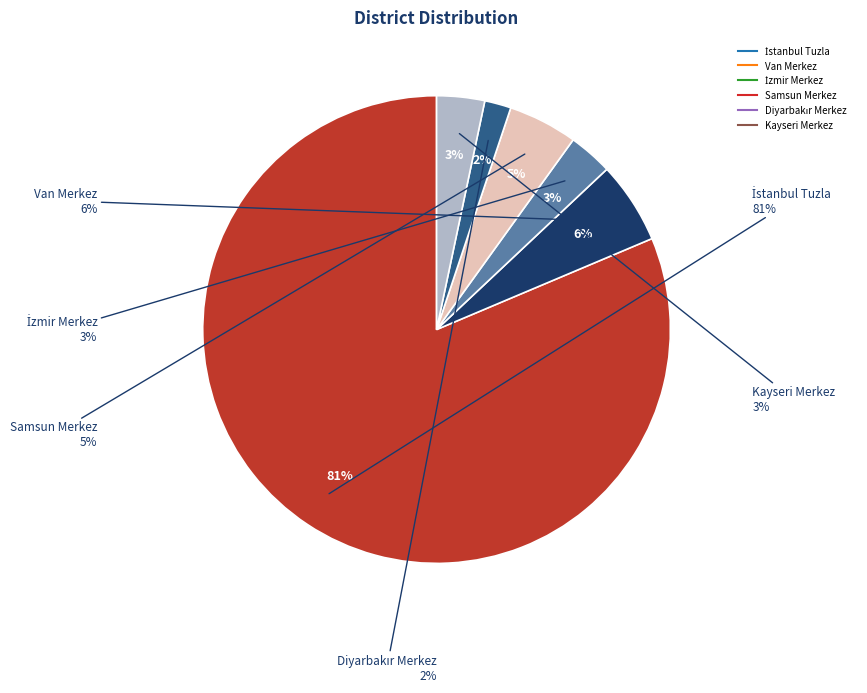

True or false: Kayseri Merkez accounts for 1% of the total.

False